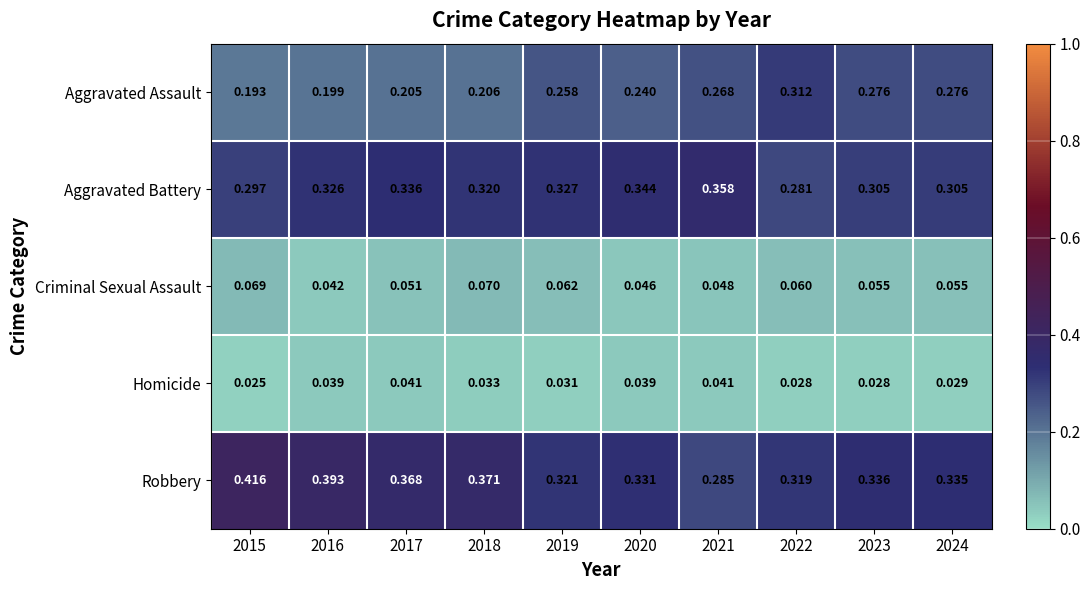

Rank the series by their maximum value, from highest to lowest.

Robbery, Aggravated Battery, Aggravated Assault, Criminal Sexual Assault, Homicide